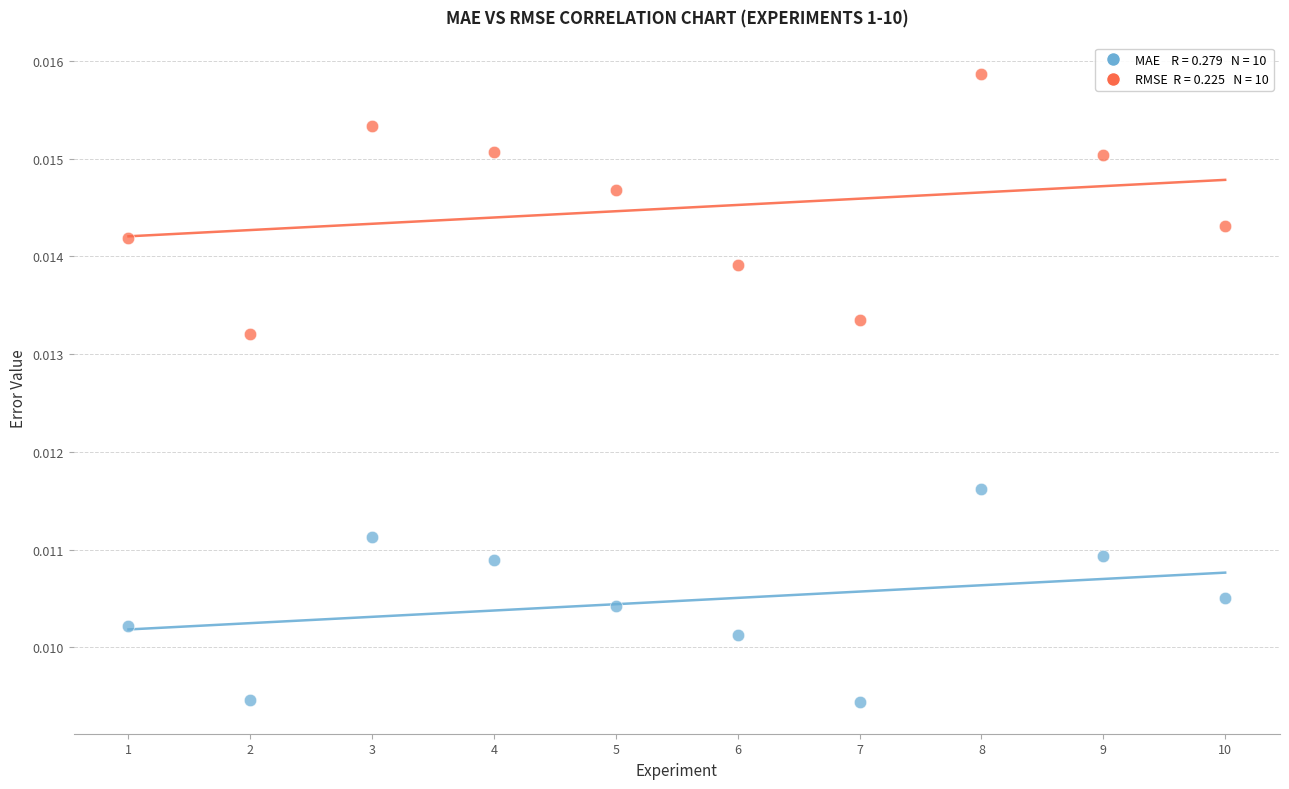

Across all data points, what is the range of X values (max minus min)?

9.0